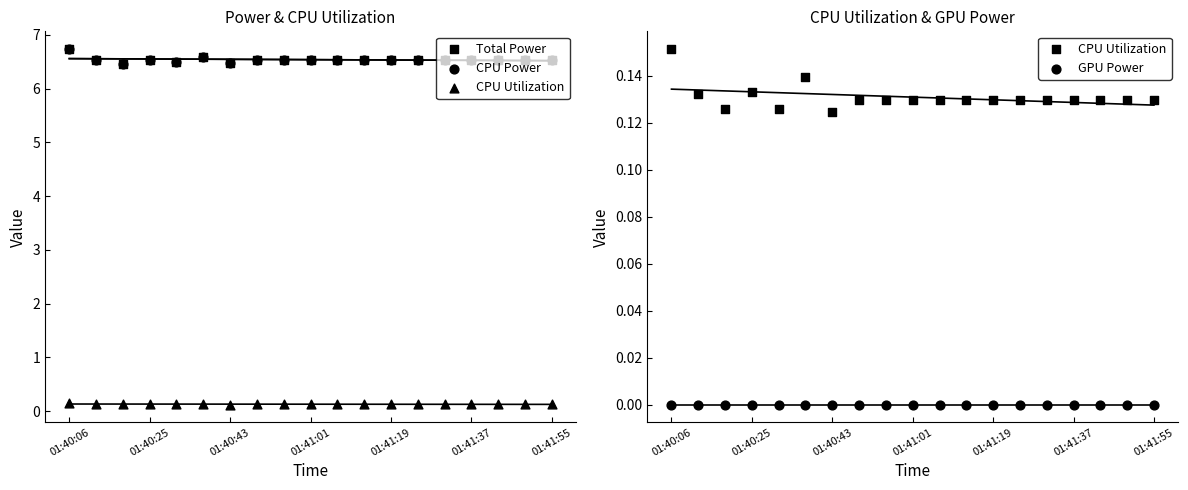

What are all the series names shown in the legend?

Total Power, CPU Power, CPU Utilization, GPU Power